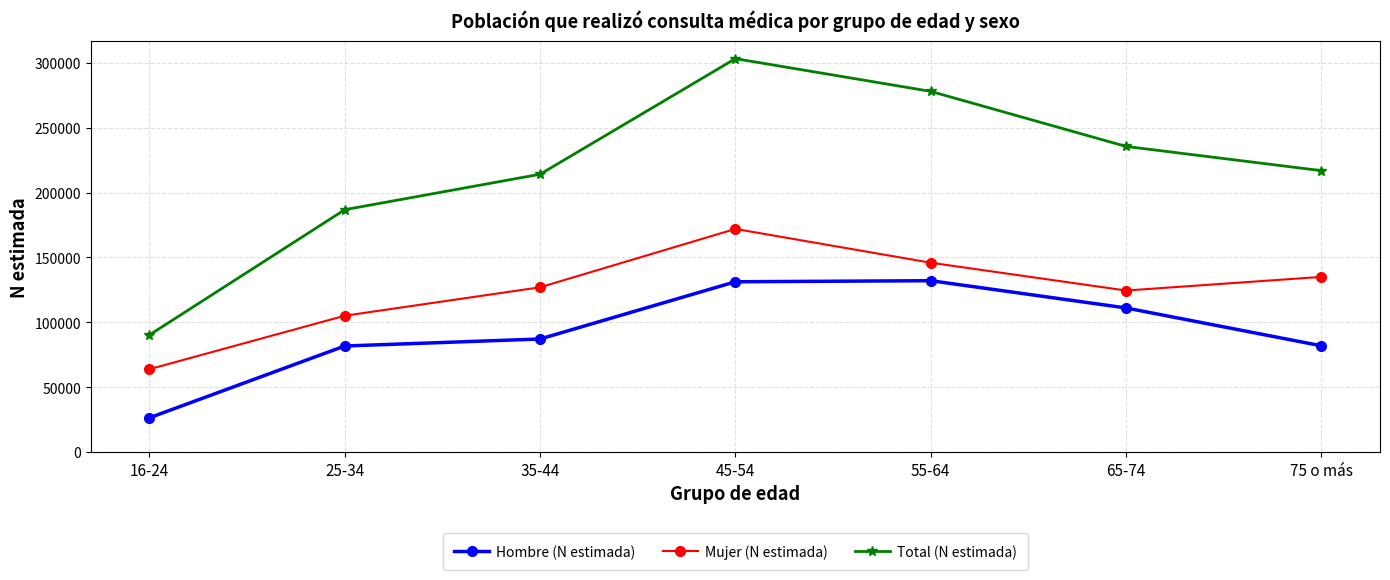

Is the value of Hombre (N estimada) at 75 o más greater than the value of Mujer (N estimada) at 65-74?

No